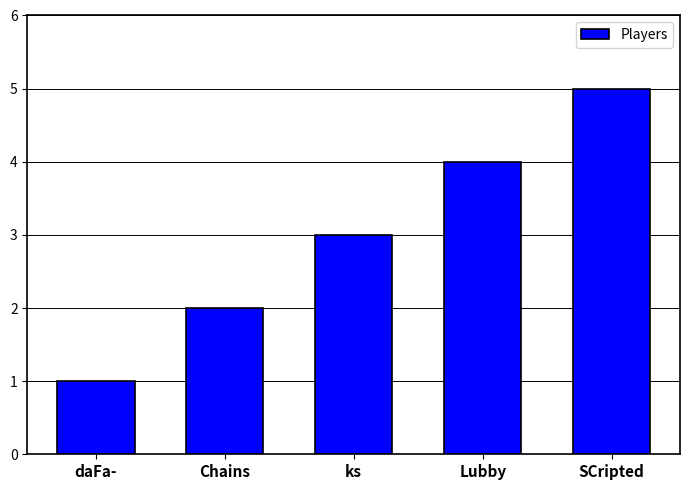

What is the change in value from Chains to ks?

+1